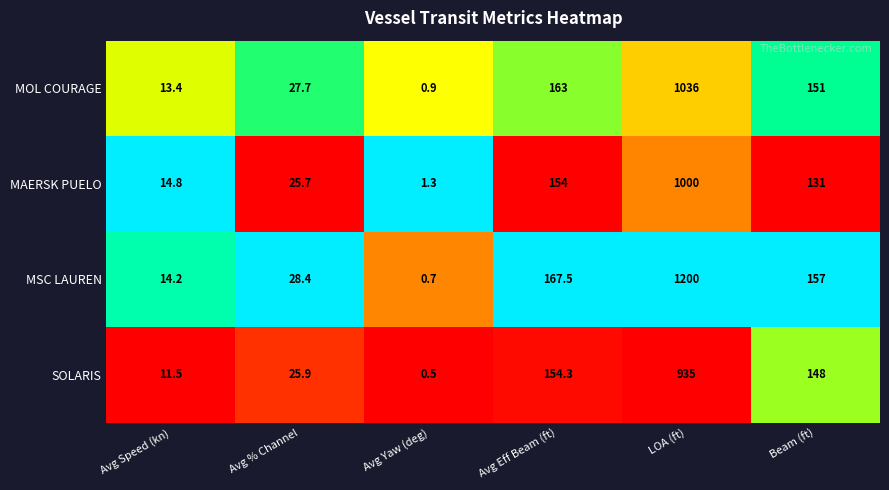

The value of SOLARIS at Avg % Channel is 40.9. True or false?

False